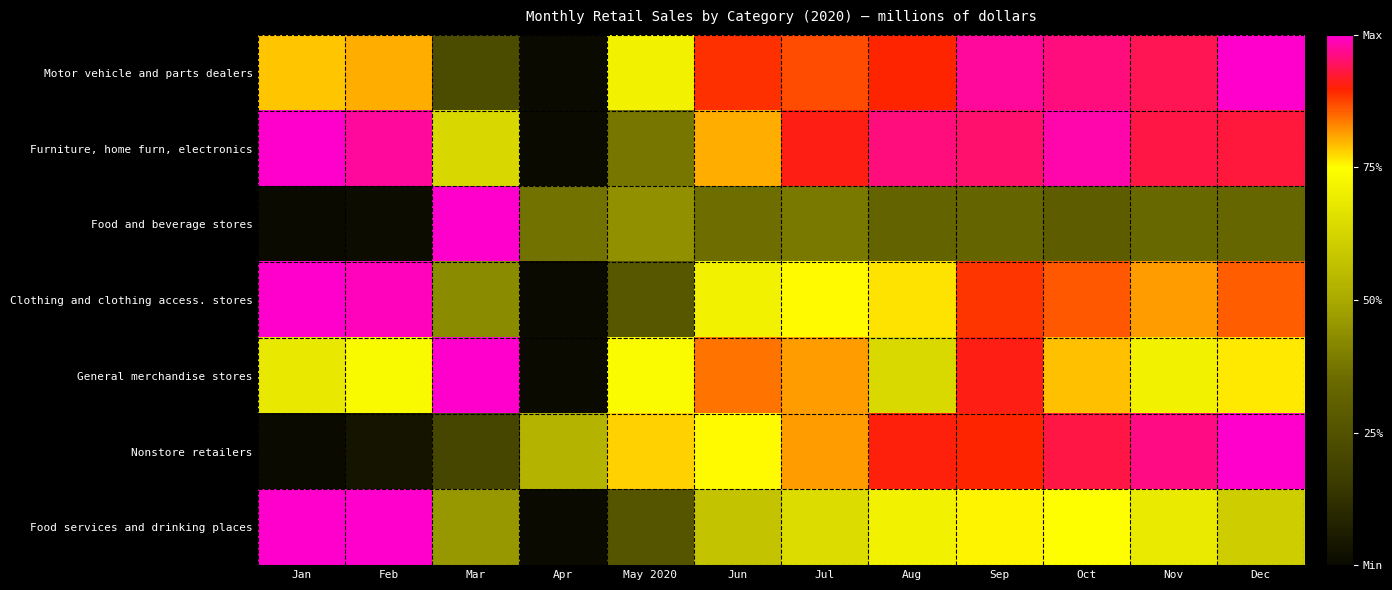

Reading right to left, what are all the values shown in this chart?

Motor vehicle and parts dealers: Dec=1.0	Nov=0.9	Oct=1.0	Sep=1.0	Aug=0.9	Jul=0.9	Jun=0.9	May 2020=0.7	Apr=0.0	Mar=0.2	Feb=0.8	Jan=0.8
Furniture, home furn, electronics: Dec=0.9	Nov=0.9	Oct=1.0	Sep=1.0	Aug=1.0	Jul=0.9	Jun=0.8	May 2020=0.4	Apr=0.0	Mar=0.6	Feb=1.0	Jan=1.0
Food and beverage stores: Dec=0.3	Nov=0.3	Oct=0.3	Sep=0.3	Aug=0.3	Jul=0.4	Jun=0.4	May 2020=0.4	Apr=0.4	Mar=1.0	Feb=0.0	Jan=0.0
Clothing and clothing access. stores: Dec=0.9	Nov=0.8	Oct=0.9	Sep=0.9	Aug=0.8	Jul=0.8	Jun=0.7	May 2020=0.3	Apr=0.0	Mar=0.4	Feb=1.0	Jan=1.0
General merchandise stores: Dec=0.8	Nov=0.7	Oct=0.8	Sep=0.9	Aug=0.6	Jul=0.8	Jun=0.8	May 2020=0.7	Apr=0.0	Mar=1.0	Feb=0.7	Jan=0.7
Nonstore retailers: Dec=1.0	Nov=1.0	Oct=0.9	Sep=0.9	Aug=0.9	Jul=0.8	Jun=0.8	May 2020=0.8	Apr=0.5	Mar=0.2	Feb=0.0	Jan=0.0
Food services and drinking places: Dec=0.6	Nov=0.7	Oct=0.7	Sep=0.8	Aug=0.7	Jul=0.6	Jun=0.6	May 2020=0.3	Apr=0.0	Mar=0.5	Feb=1.0	Jan=1.0